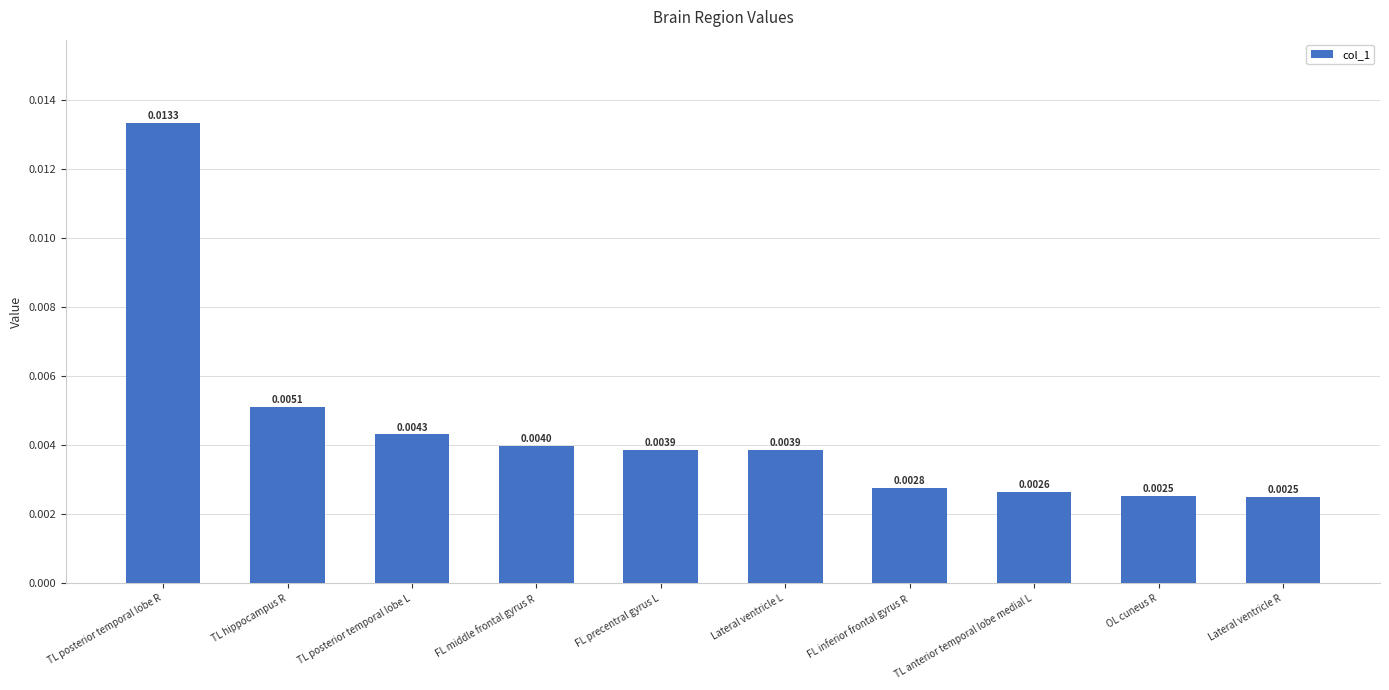

What is the label of the 3rd bar from the right?

TL anterior temporal lobe medial L